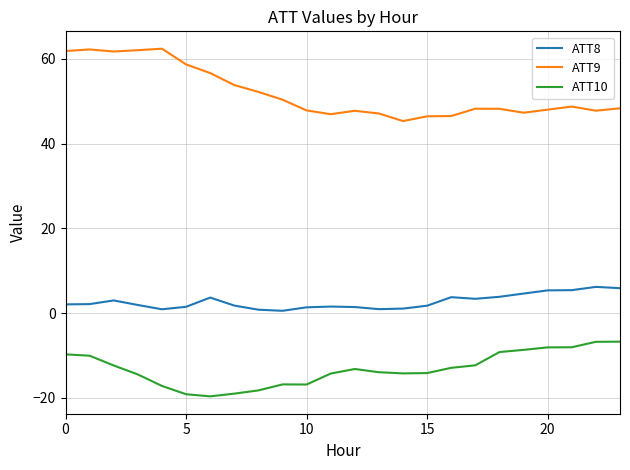

Is this an area chart (filled region under the line)?

No